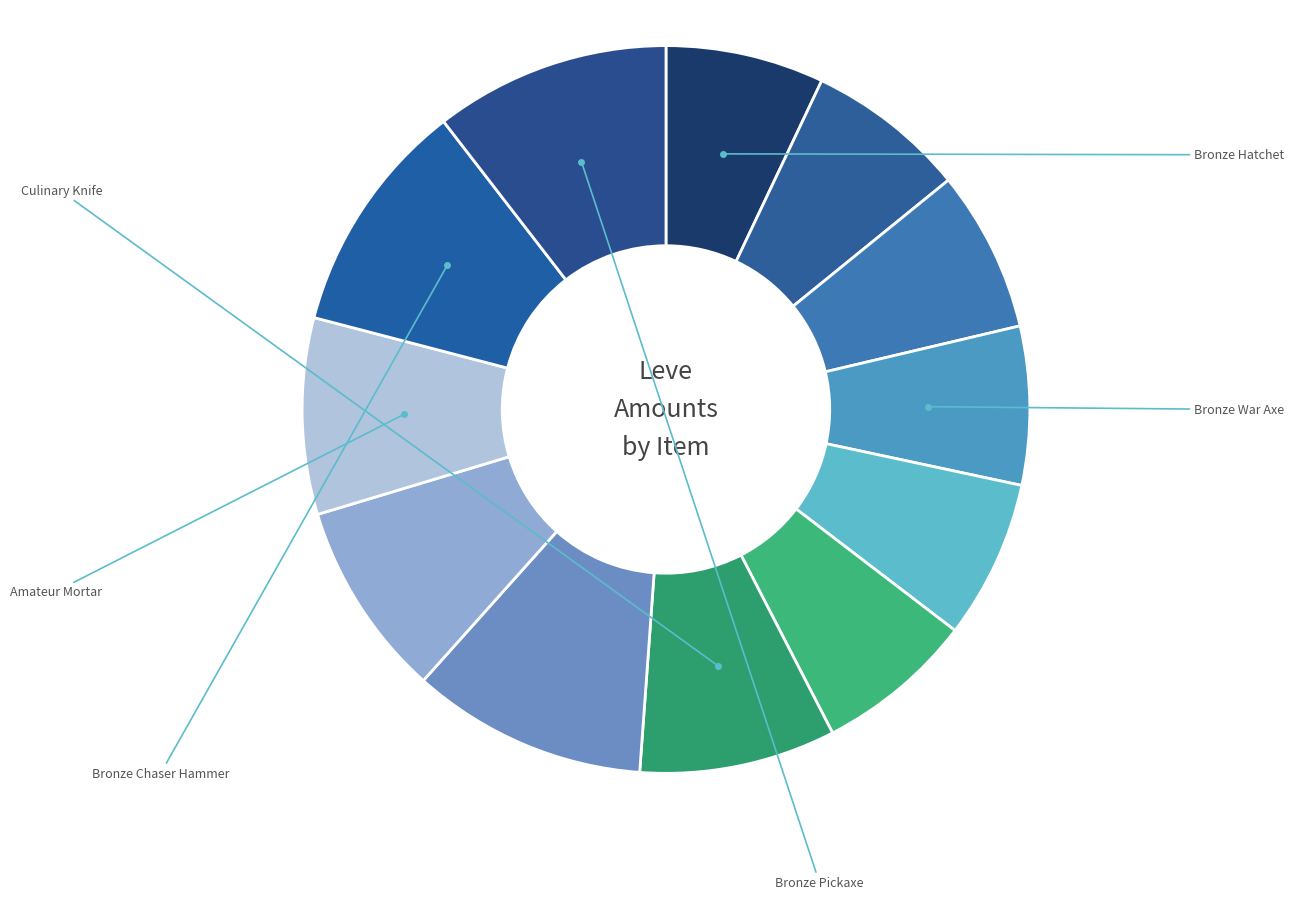

Rank the categories by value from highest to lowest.

Viking Sword, Bronze Chaser Hammer, Bronze Pickaxe, Culinary Knife, Bronze Head Knife, Amateur Mortar, Bronze Rivets, Bronze Ingot, Bronze Hatchet, Bronze War Axe, Bronze Saw, Bronze Bastard Sword